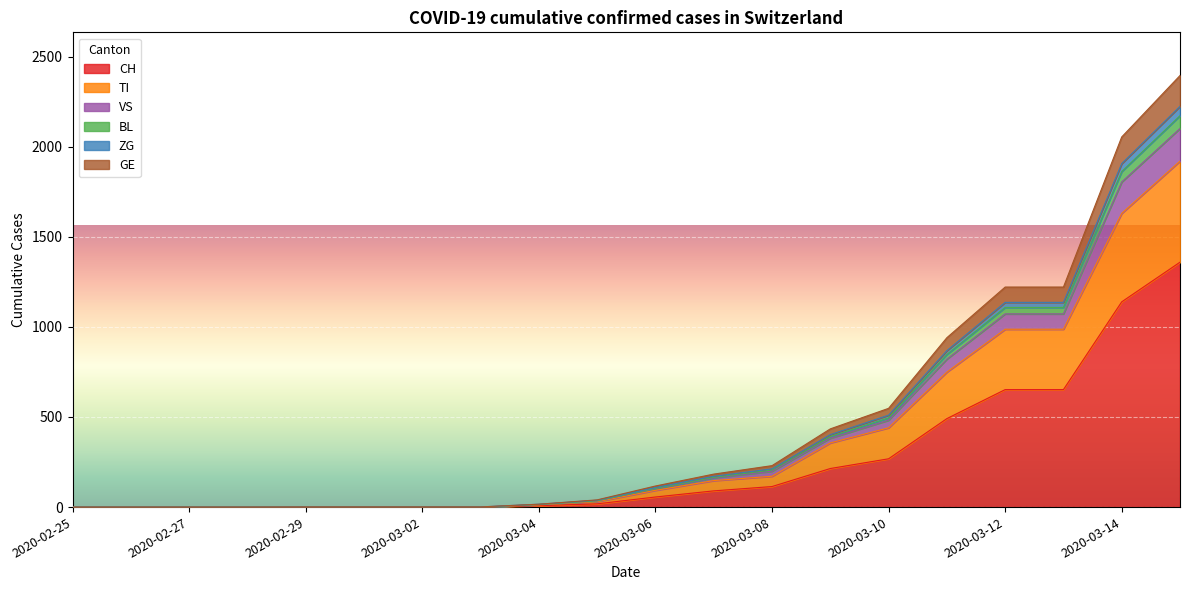

What position from the left is 2020-03-09?

14